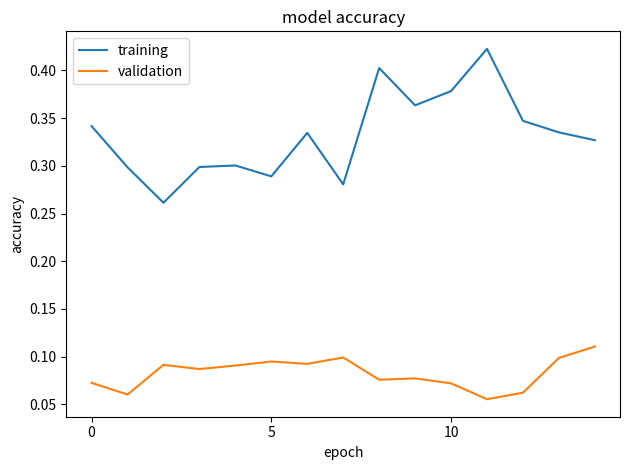

Which series has the largest range (max minus min)?

training